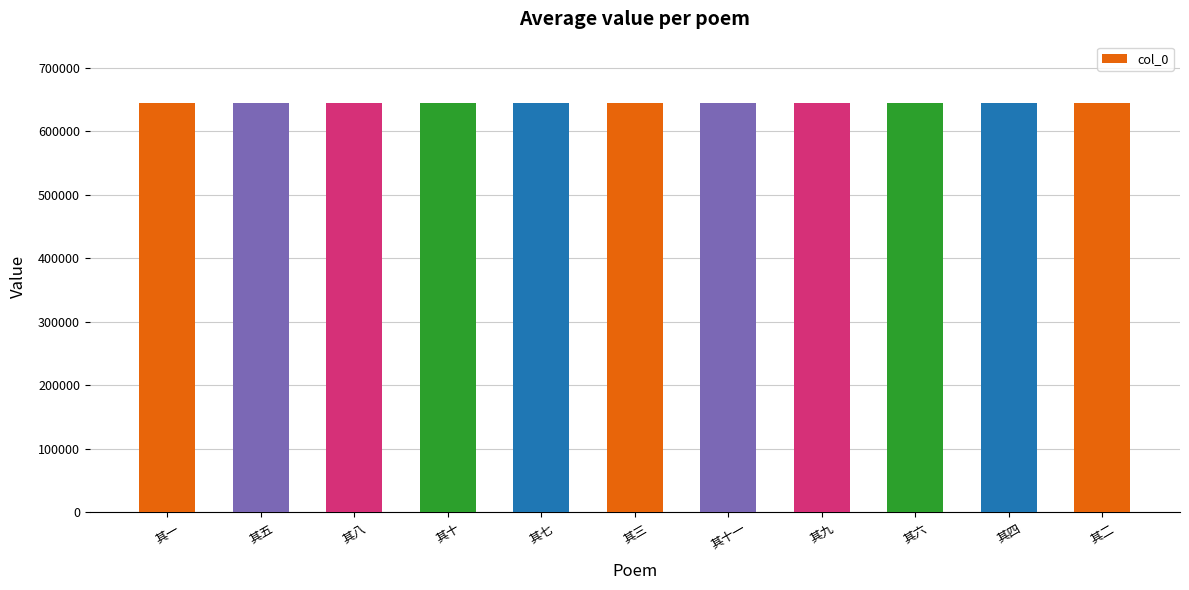

What is the change in value from 其八 to 其六?

-2